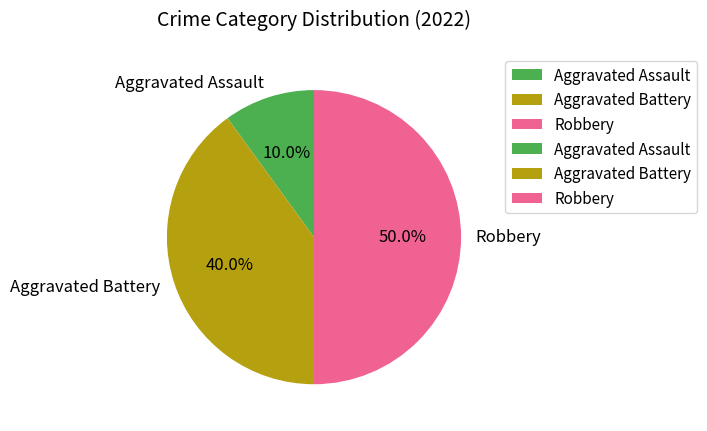

Which category has the biggest portion of the pie?

Robbery